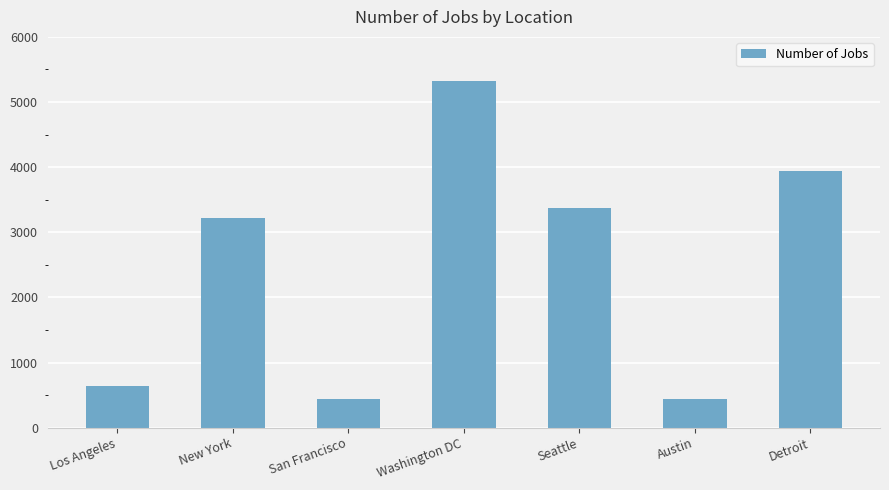

What is the difference between the maximum and minimum values?

4882